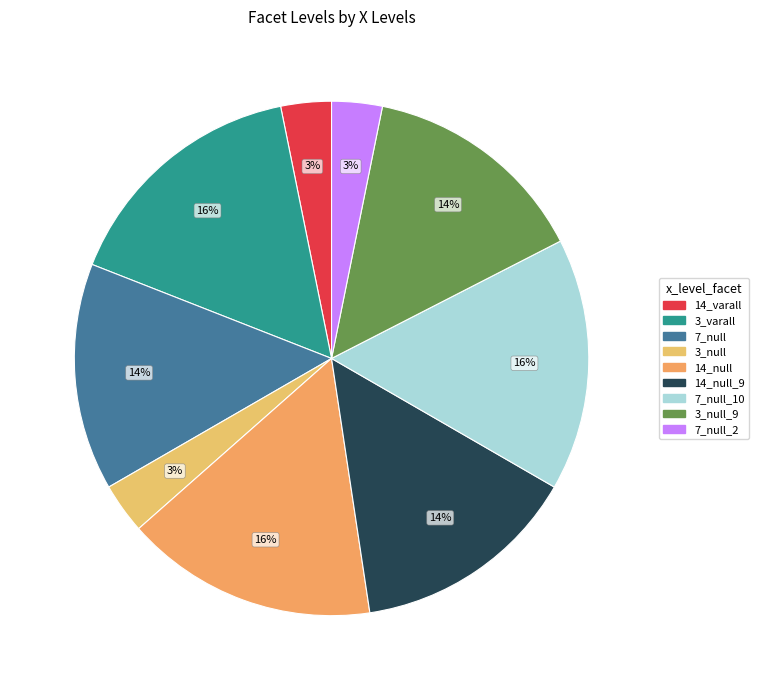

To the nearest percent, what is the difference between the largest and smallest slice percentages?

13%